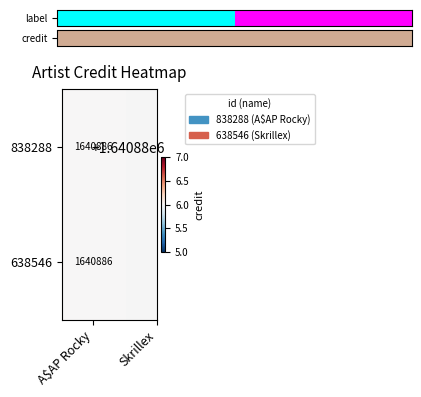

At which category does the chart reach its peak across all series?

Skrillex